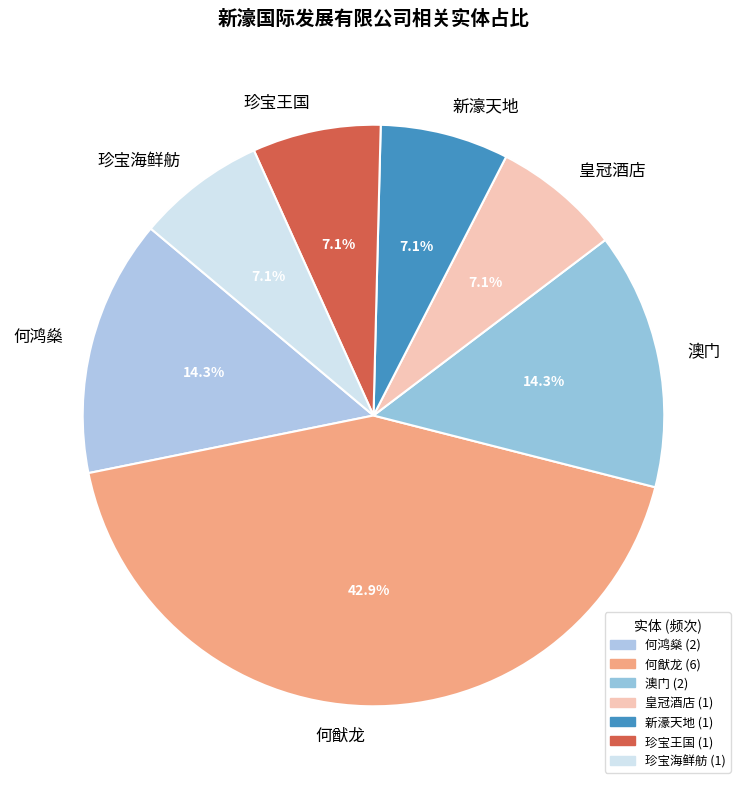

Which slice is the largest?

何猷龙